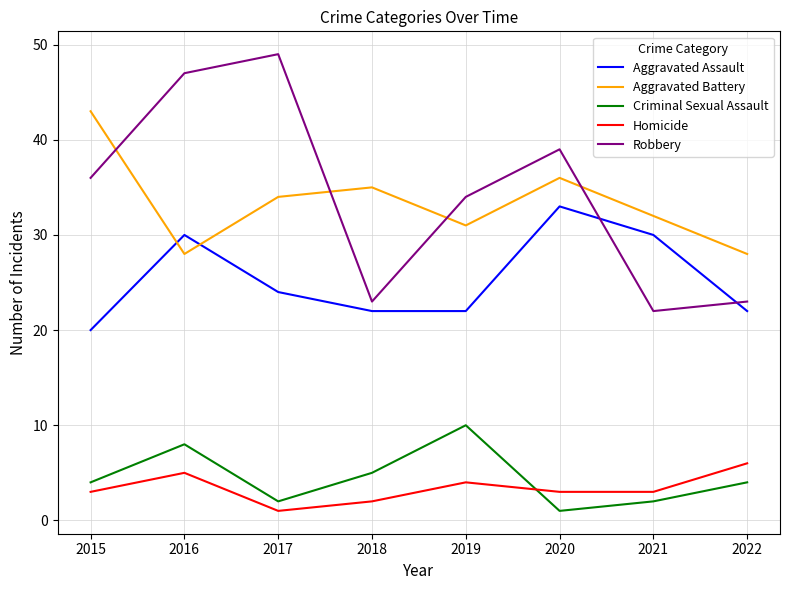

True or false: Robbery and Criminal Sexual Assault cross at least once.

False